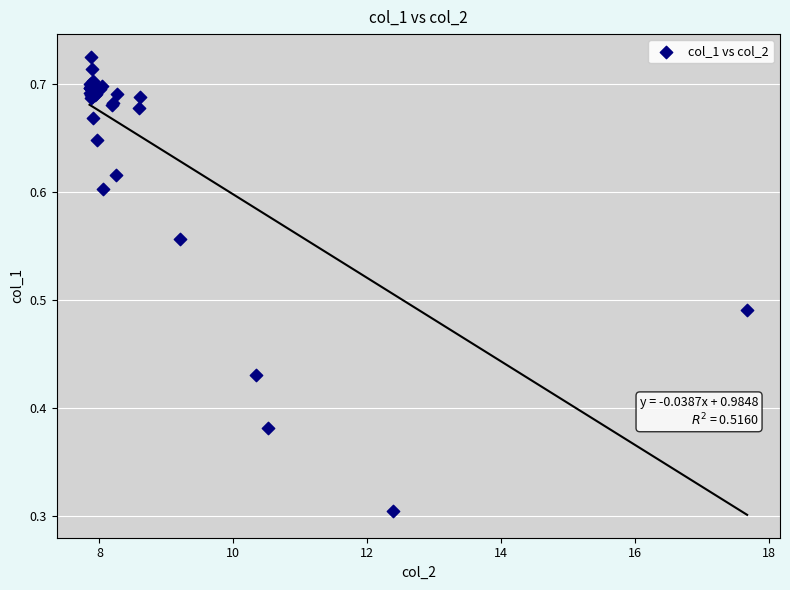

What Y value in the scatter plot is closest to 0?

0.3